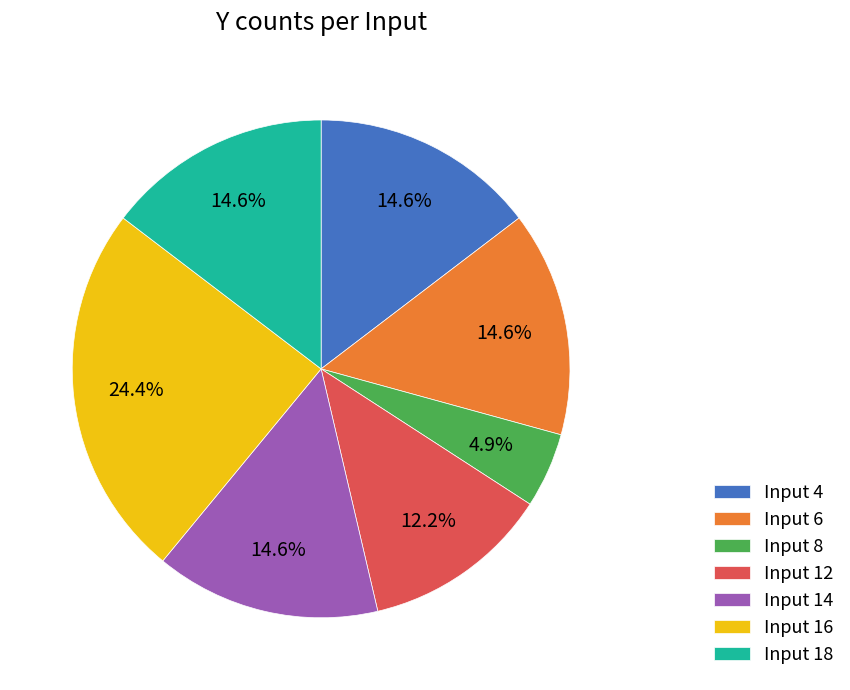

Is there any slice that represents more than half of the pie?

No